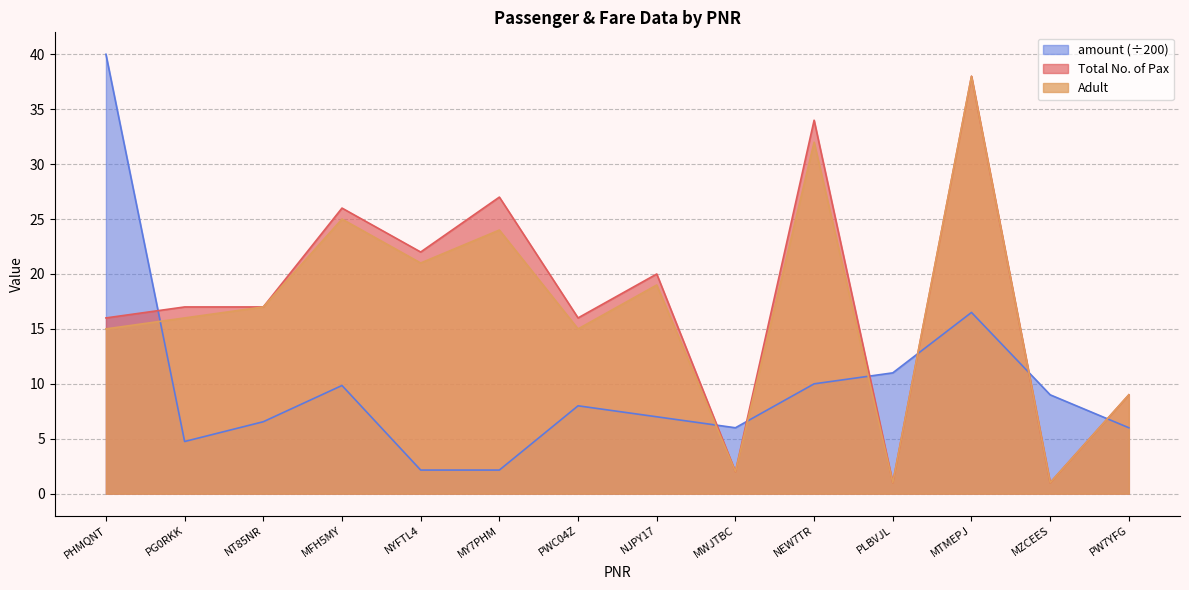

Where does the Total No. of Pax series first go above 17?

MFH5MY